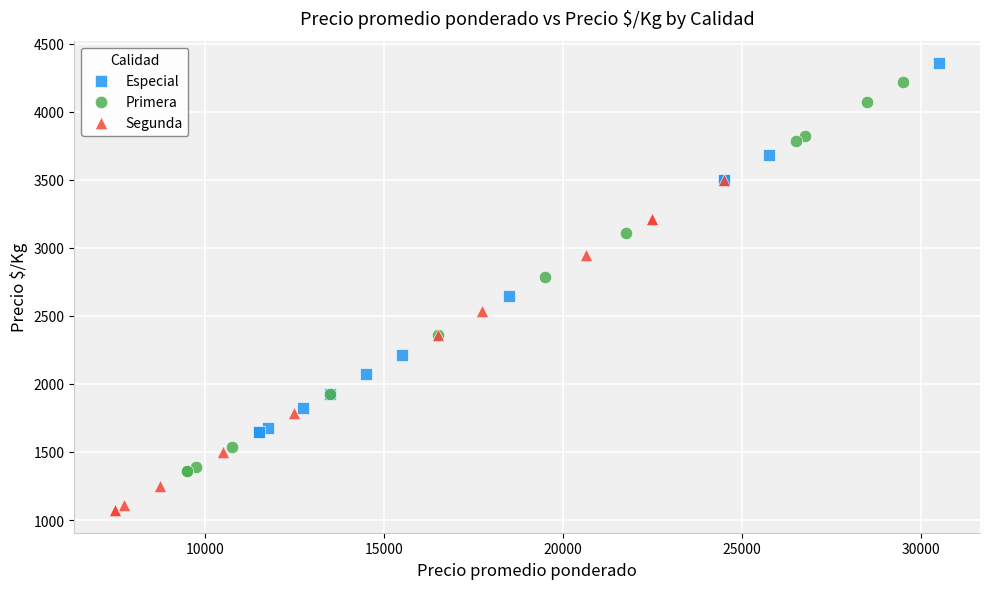

What are all the series names shown in the legend?

Especial, Primera, Segunda